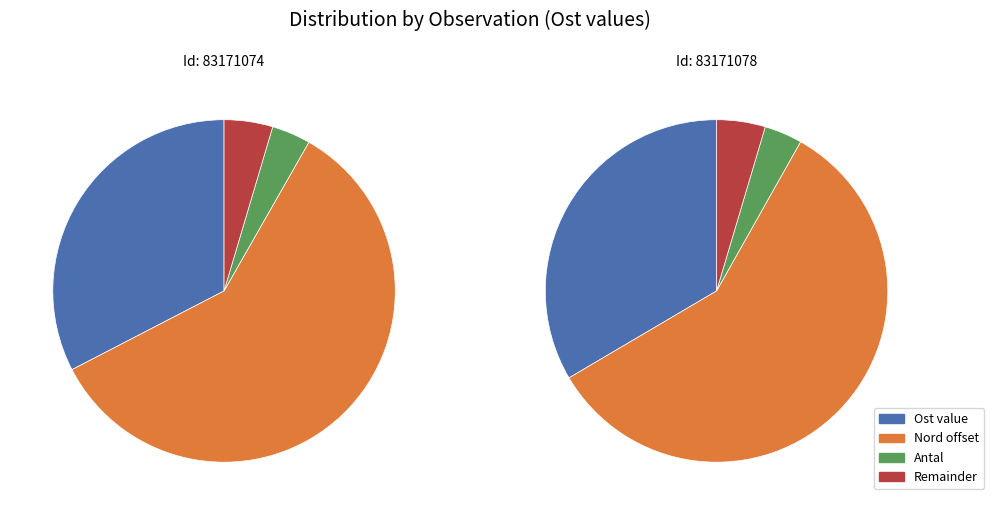

Which has a higher value, Östergötland_83171078 or Östergötland_83171074?

Östergötland_83171078